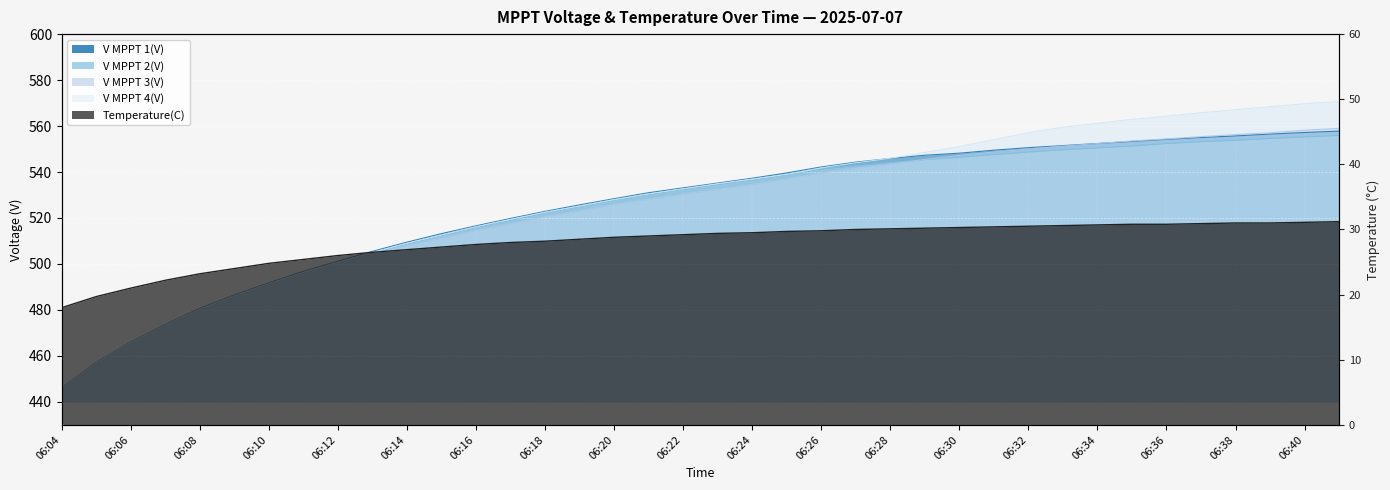

What is the sum of the V MPPT 2(V) values at 06:05 and 06:18?

979.1